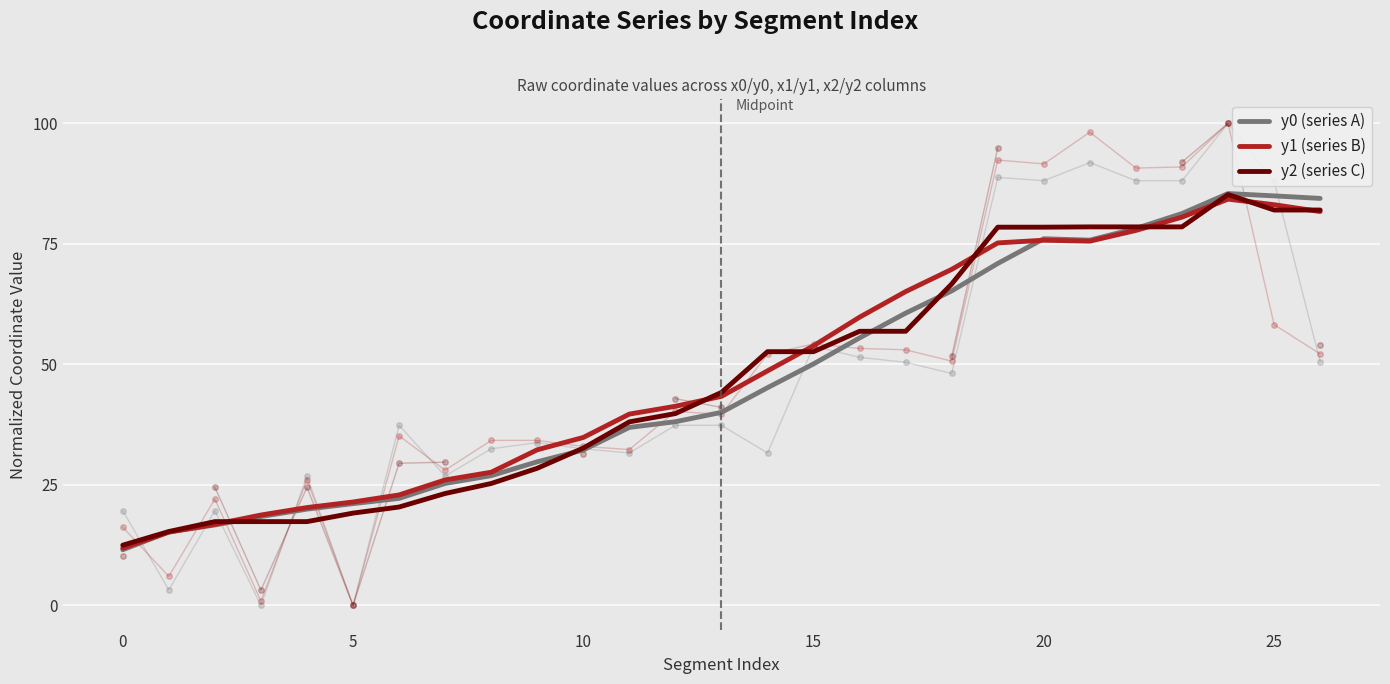

Which has a higher value, 18 or 13?

18